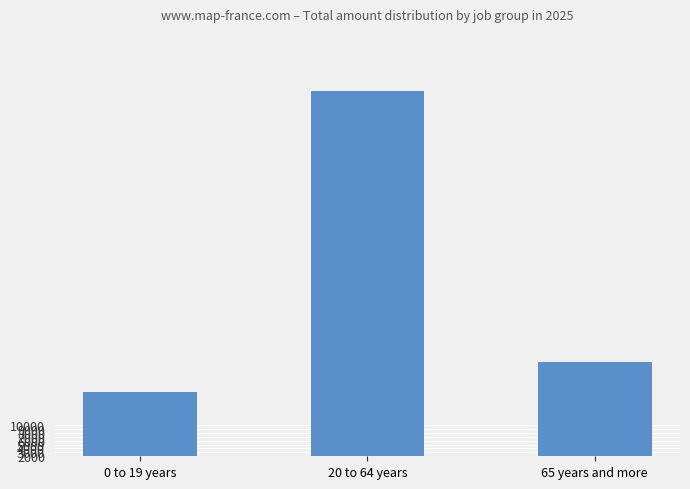

Which label corresponds to the largest value in the chart?

20 to 64 years